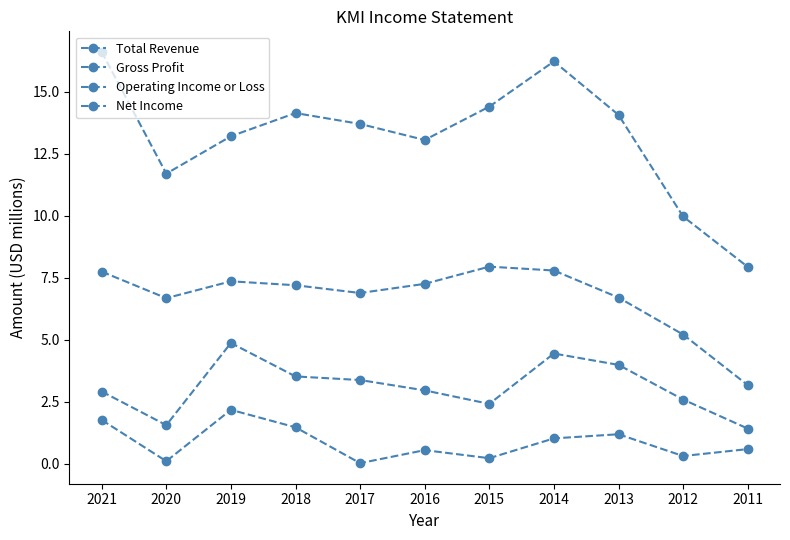

Which has a higher value, 2016 or 2015?

2015